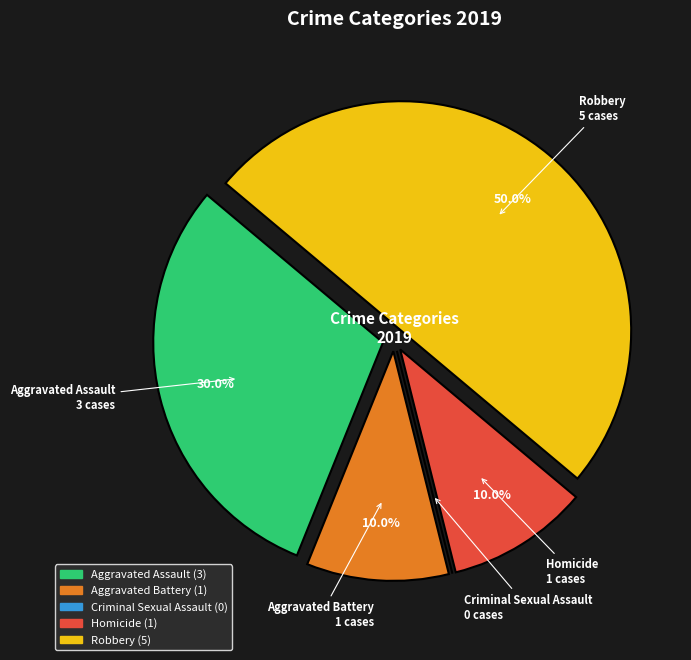

Approximately how many times larger is the value at Robbery compared to Homicide?

5.0